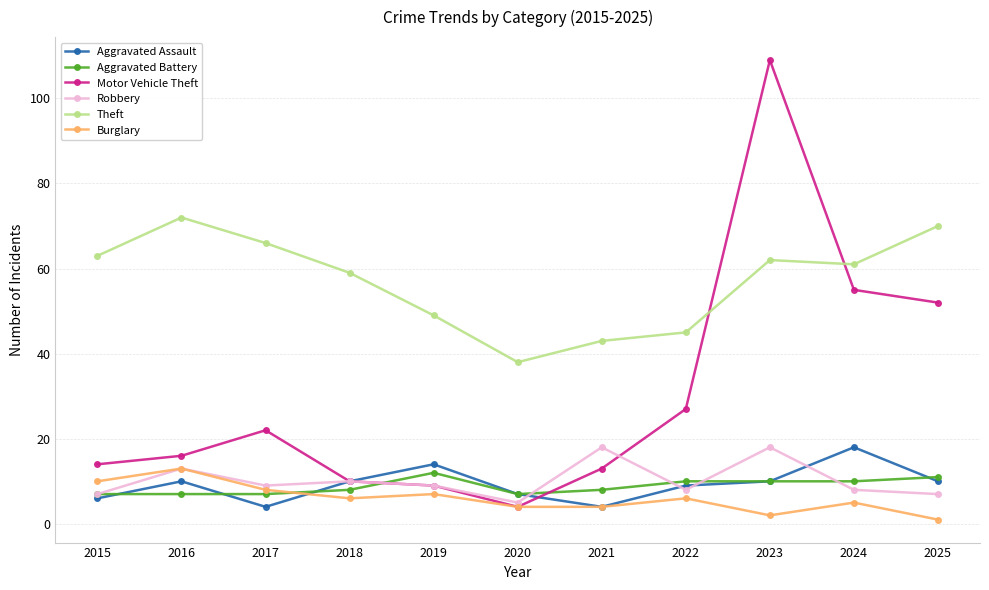

How many data points in Robbery are less than 9?

5